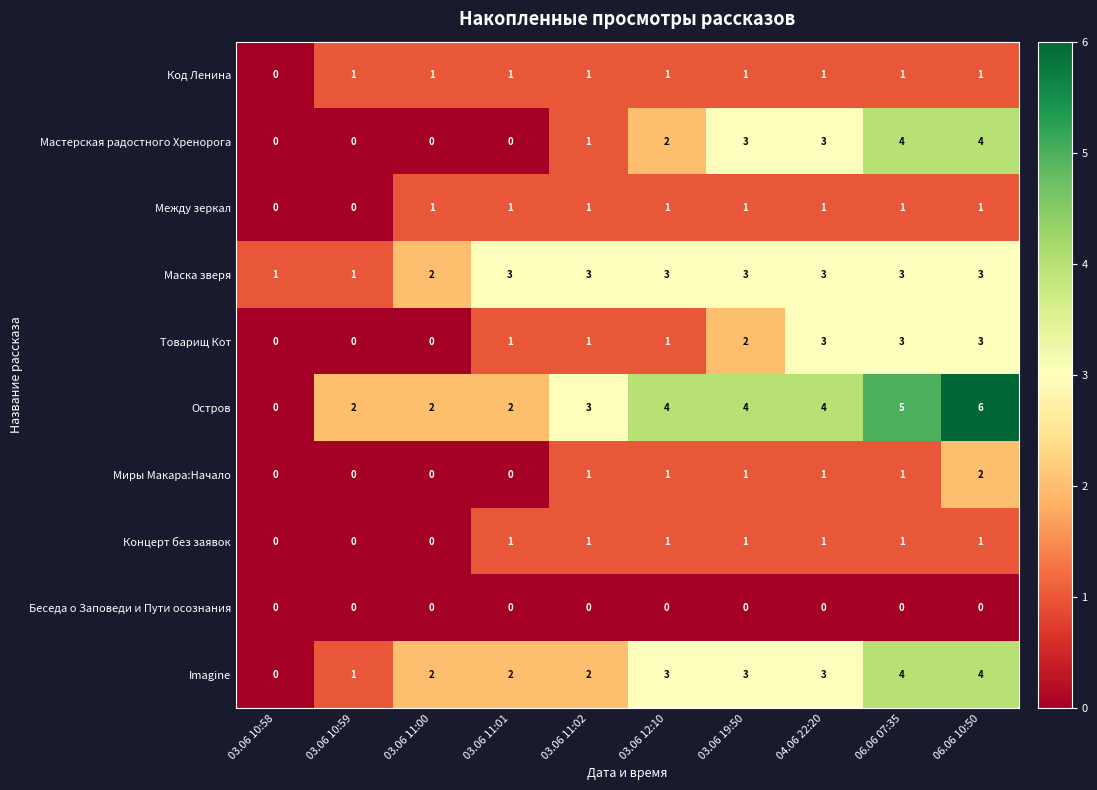

What is the sum of all Товарищ Кот values?

14